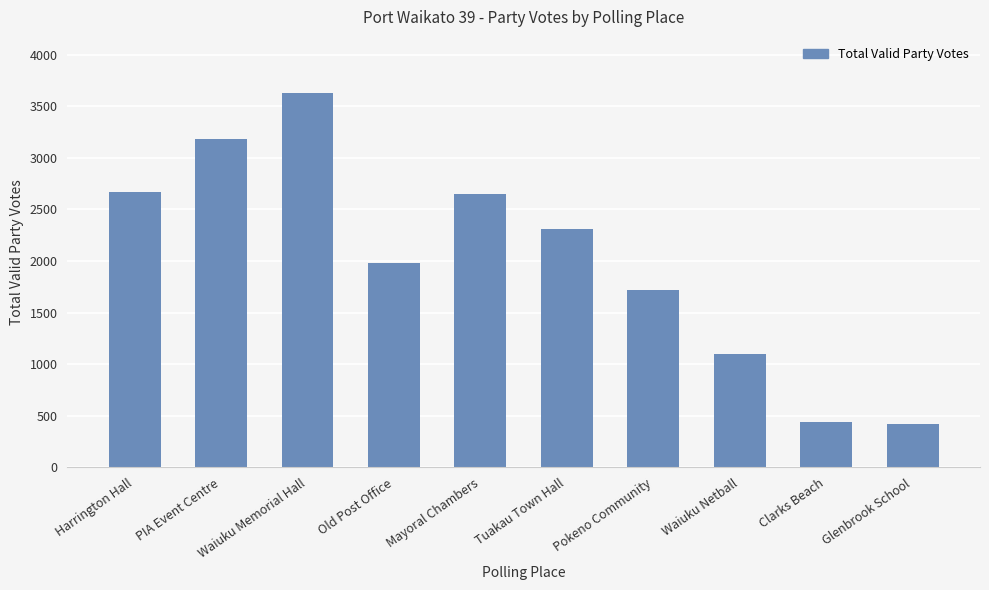

Is it true that the value at Pokeno Community is 2616?

False